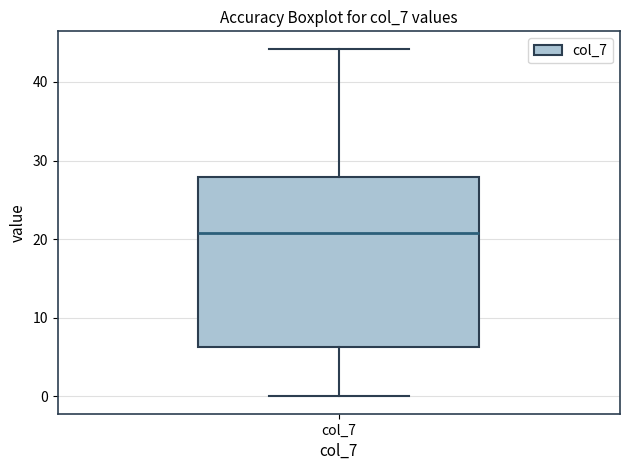

Transcribe this box plot: give where the median line is, the range the box spans, and where the two whiskers end, as read against the y-axis. The values are not printed on the chart, so give them approximately, as read against the axis.

median 21, box 6 to 28, whiskers 0 to 44